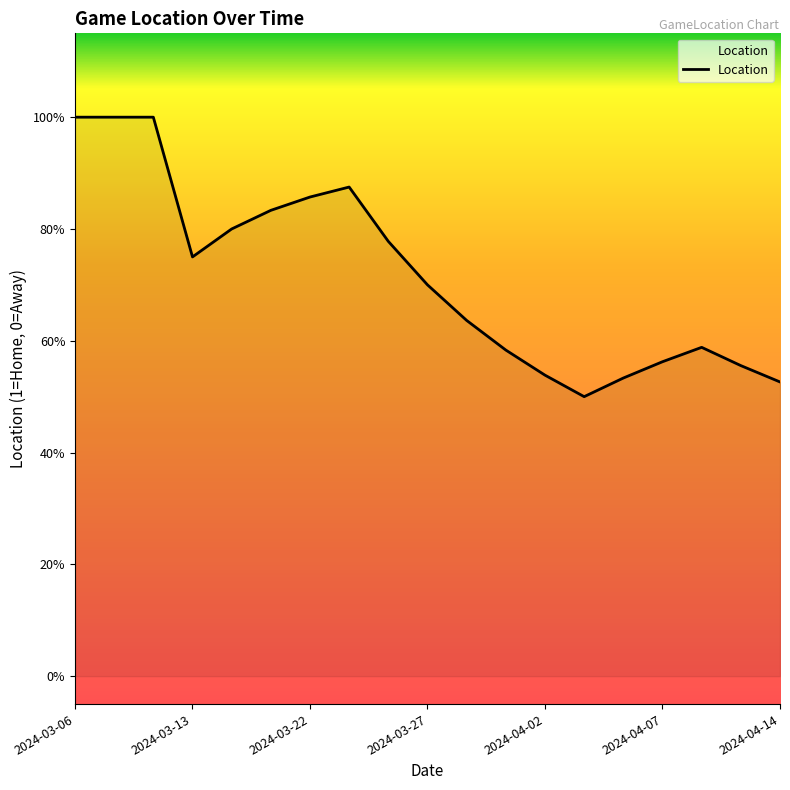

At which category does the chart reach its minimum across all series?

13